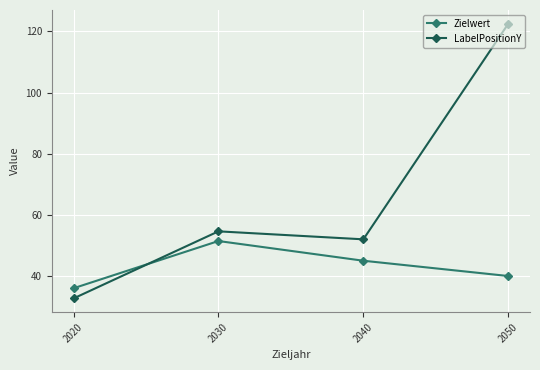

List the series in order of their overall mean, lowest first.

Zielwert, LabelPositionY